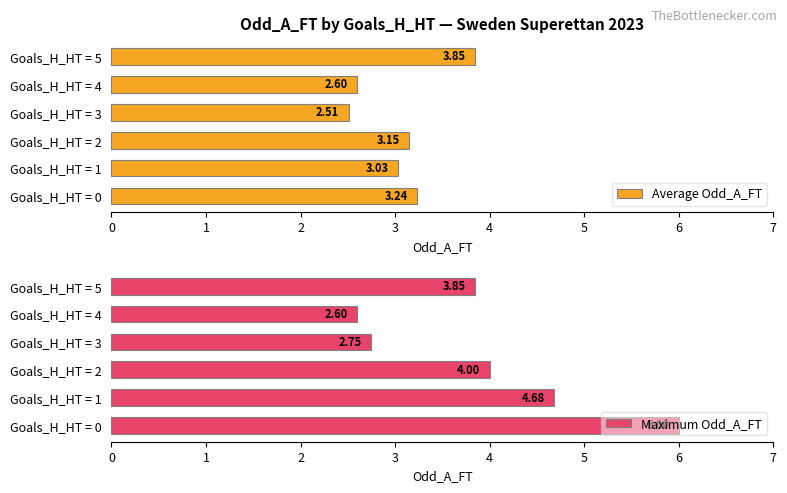

What is the smallest value displayed?

2.5